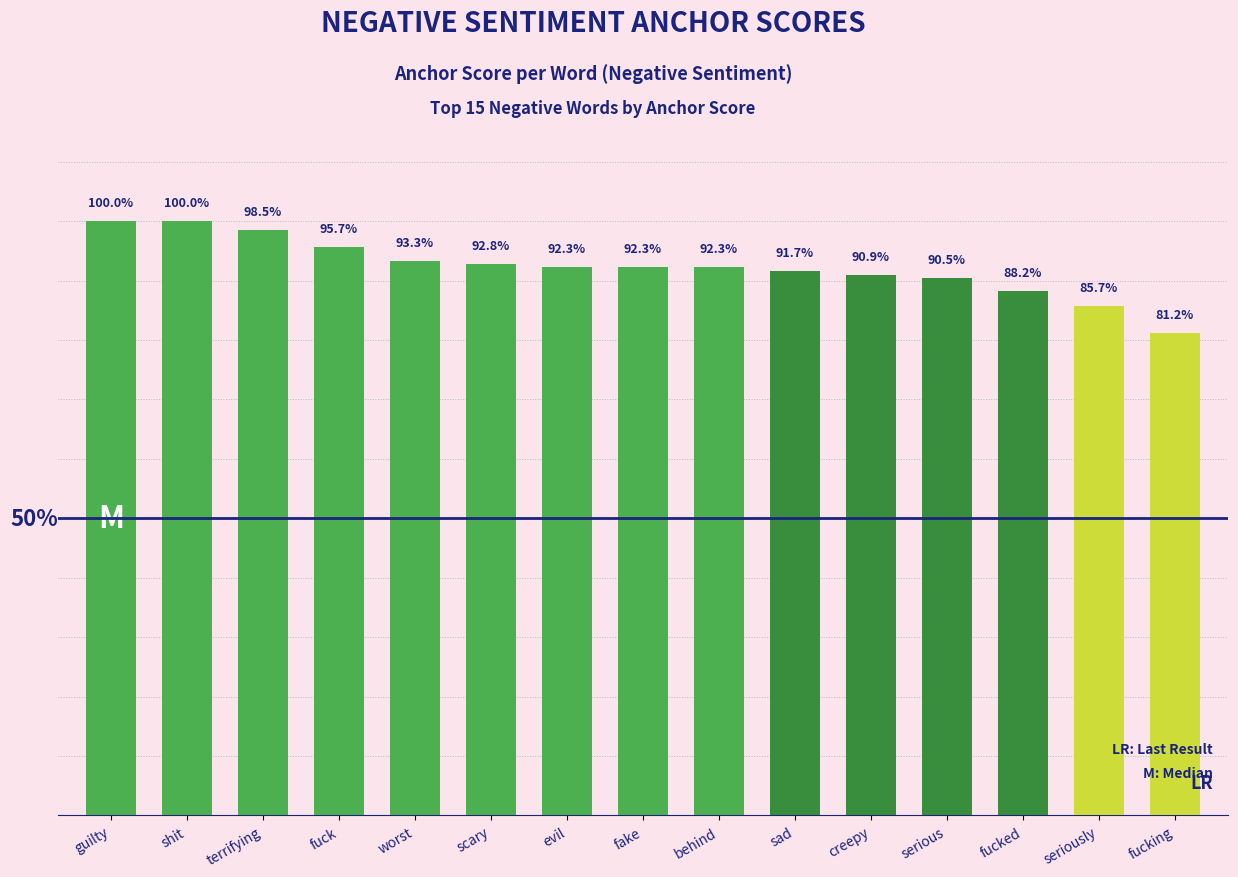

List the labels in order of value, largest first.

guilty, shit, terrifying, fuck, worst, scary, evil, fake, behind, sad, creepy, serious, fucked, seriously, fucking